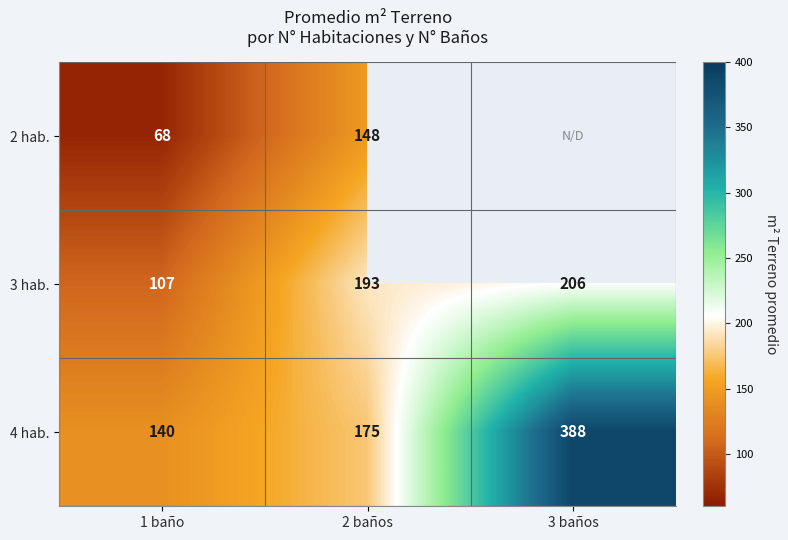

At how many categories does at least one series exceed 170?

2